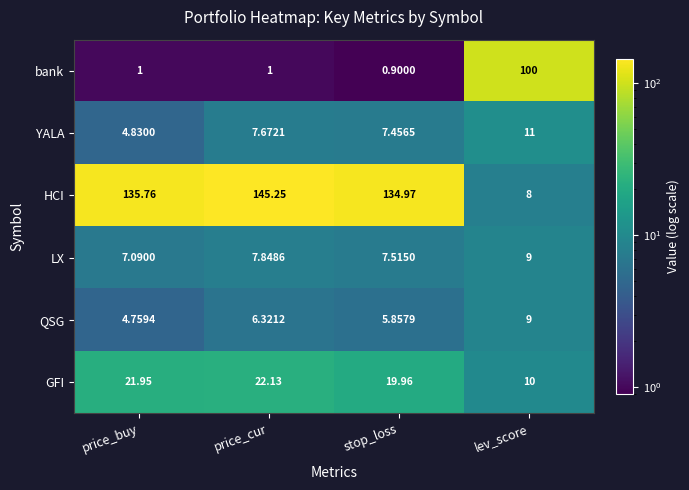

Which category has the lowest value across all series?

stop_loss